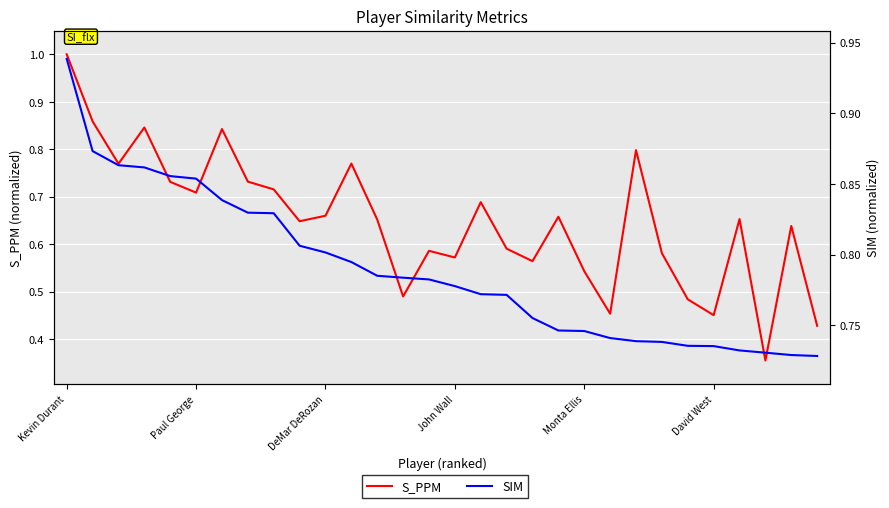

The value of S_PPM at 7 is 1.2. True or false?

False